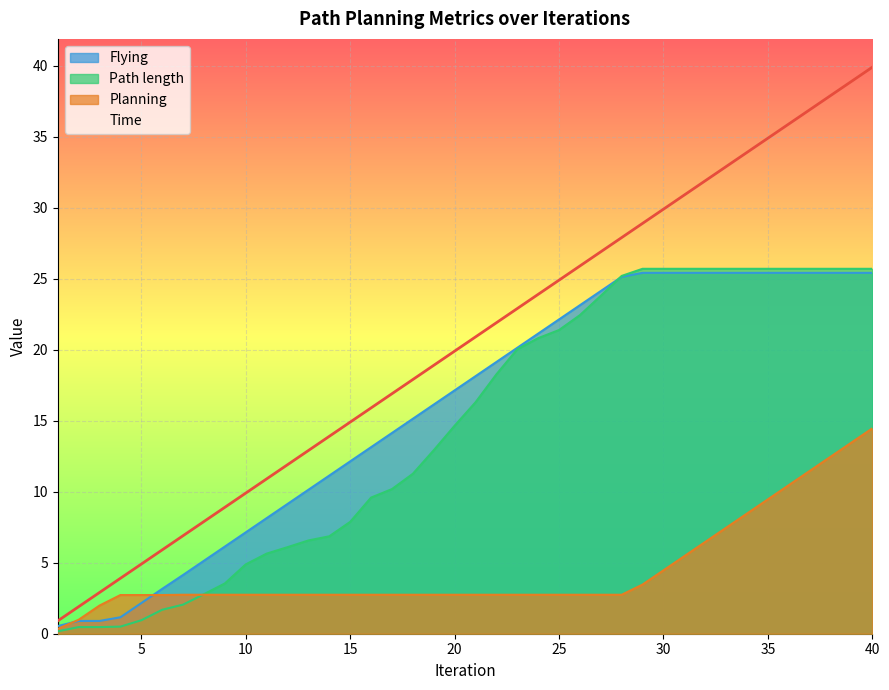

Which series has the largest total across all categories?

Time